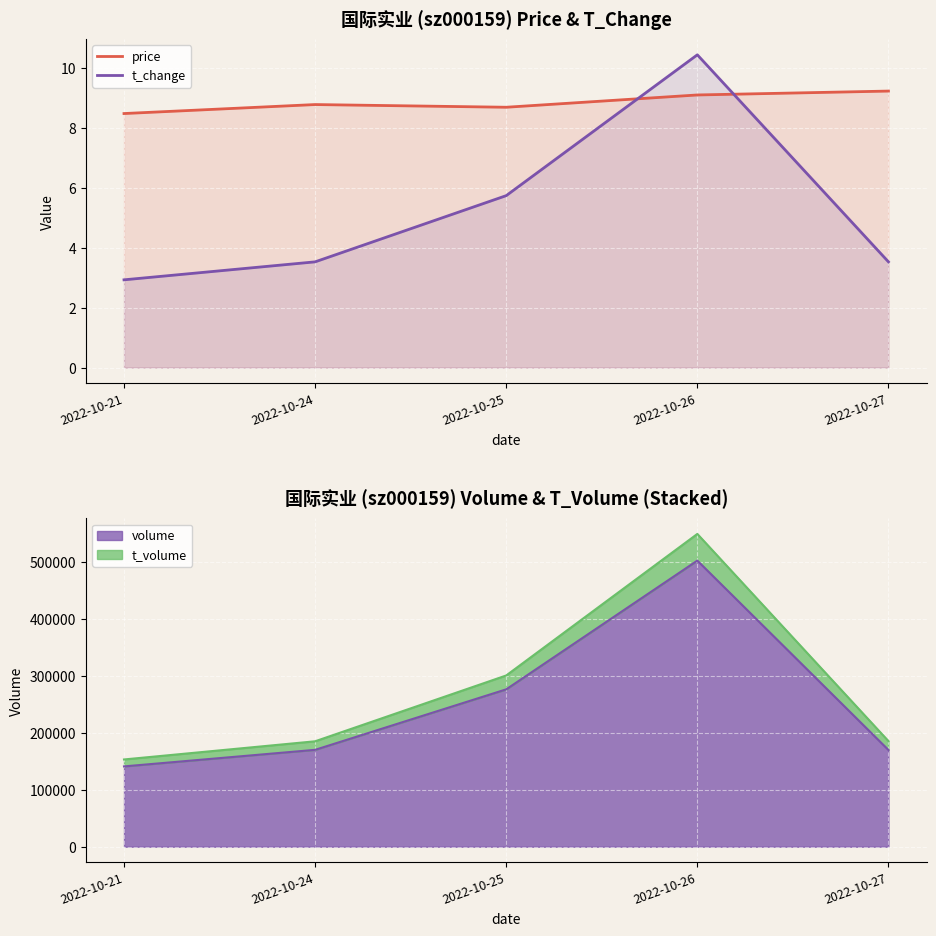

What is the value of the t_change point at the 4th from the left?

10.4